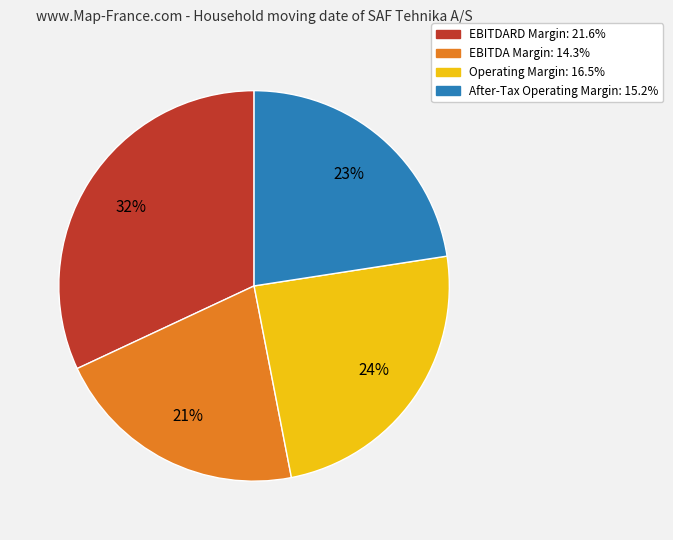

Does EBITDA Margin: 14.3% represent more than half of the total?

No